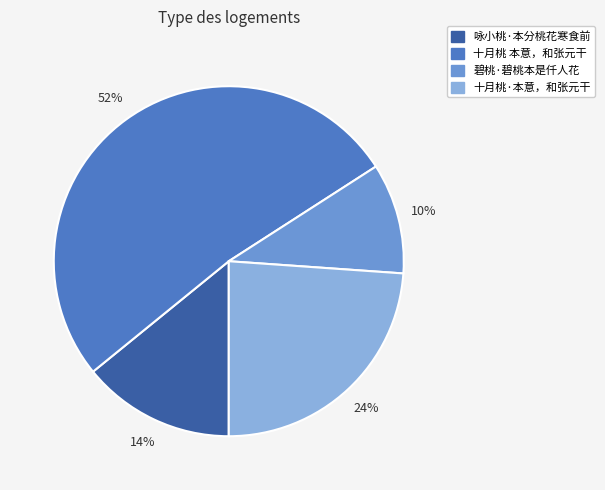

True or false: 碧桃·碧桃本是仟人花 accounts for 10% of the total.

True